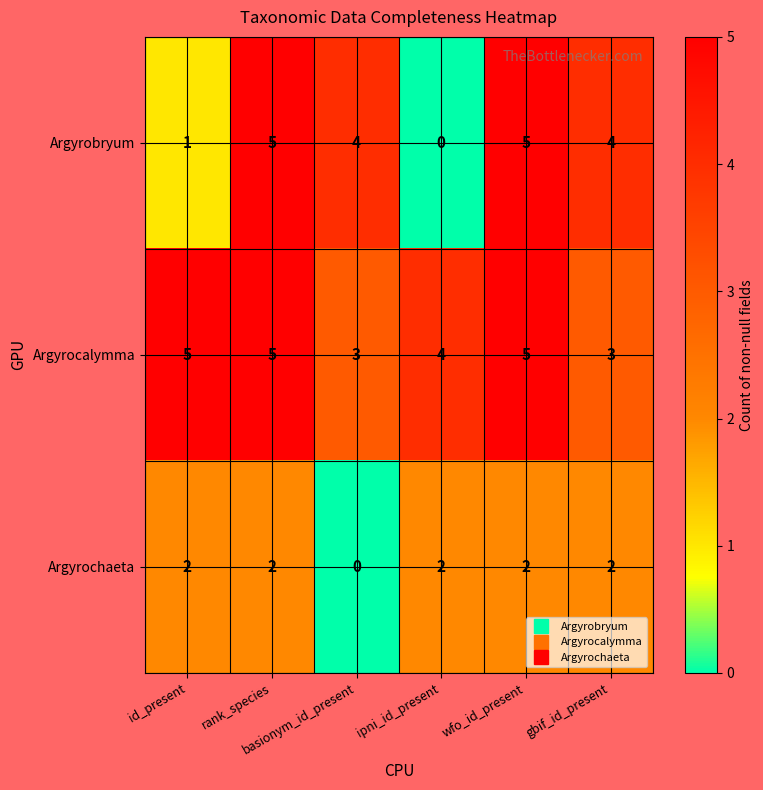

Which series has the widest spread of values?

Argyrobryum